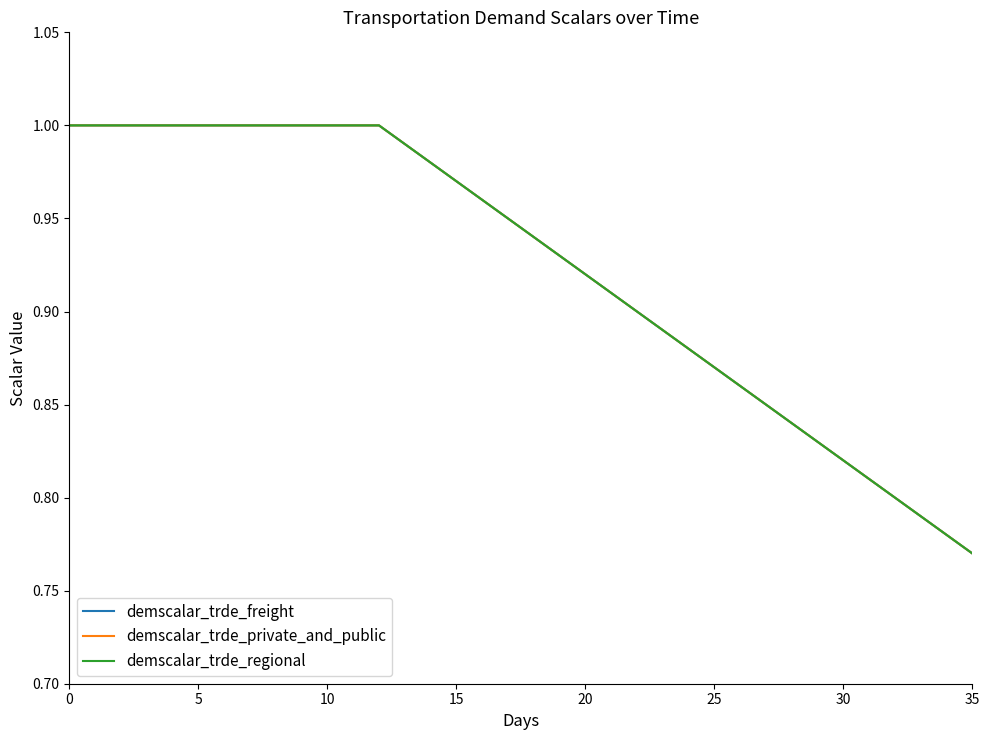

What is the average value of the demscalar_trde_private_and_public series?

0.9